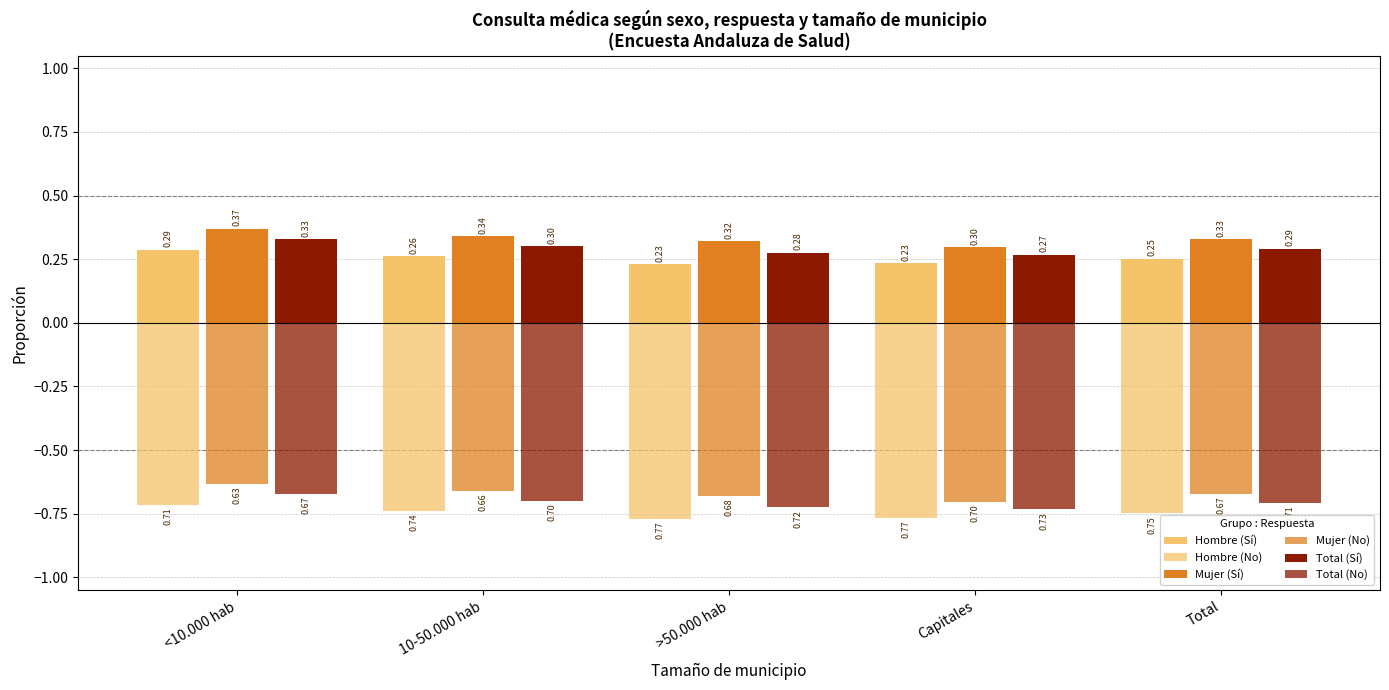

Reading left to right, list all the values displayed in this chart.

Hombre (Sí): 0.3	0.3	0.2	0.2	0.3
Hombre (No): -0.7	-0.7	-0.8	-0.8	-0.7
Mujer (Sí): 0.4	0.3	0.3	0.3	0.3
Mujer (No): -0.6	-0.7	-0.7	-0.7	-0.7
Total (Sí): 0.3	0.3	0.3	0.3	0.3
Total (No): -0.7	-0.7	-0.7	-0.7	-0.7